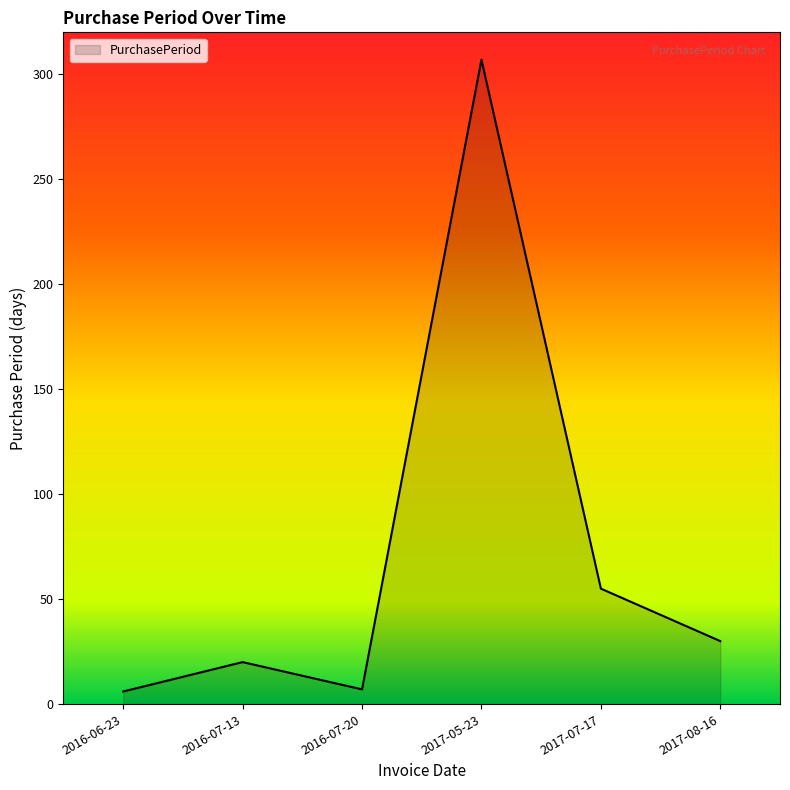

At which category does the data reach its first local peak?

2016-07-13